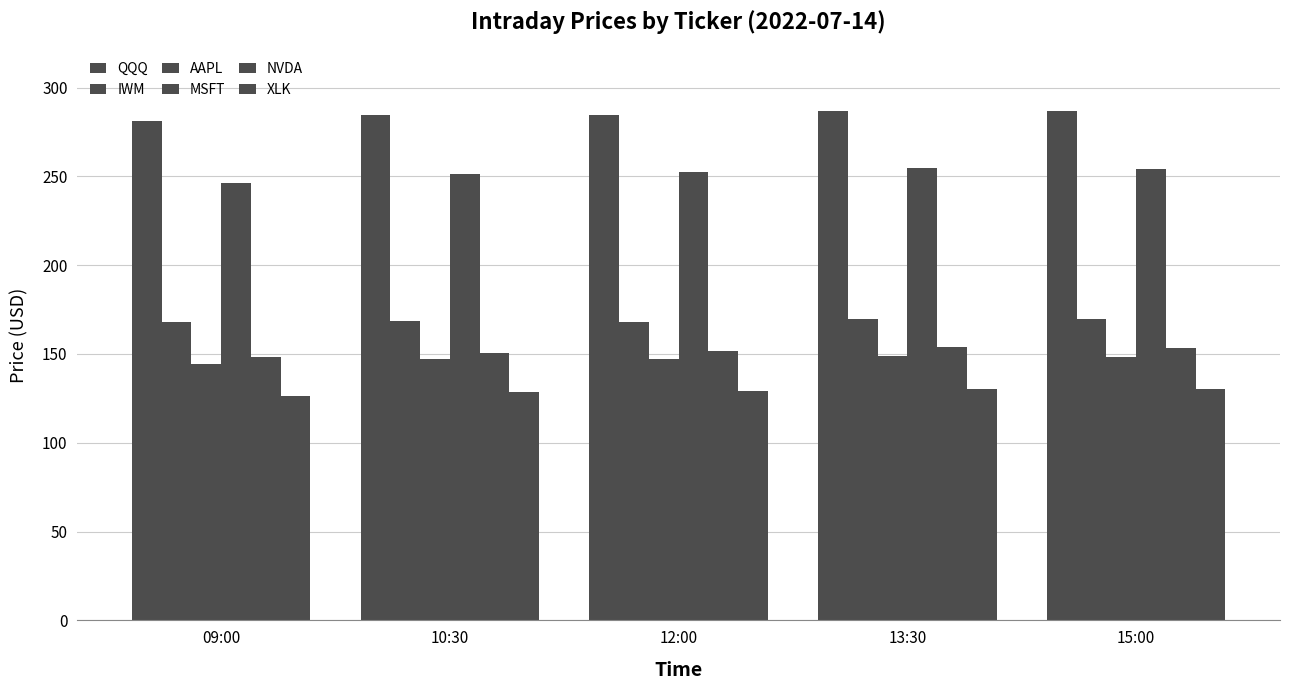

What position from the right is 15:00?

1